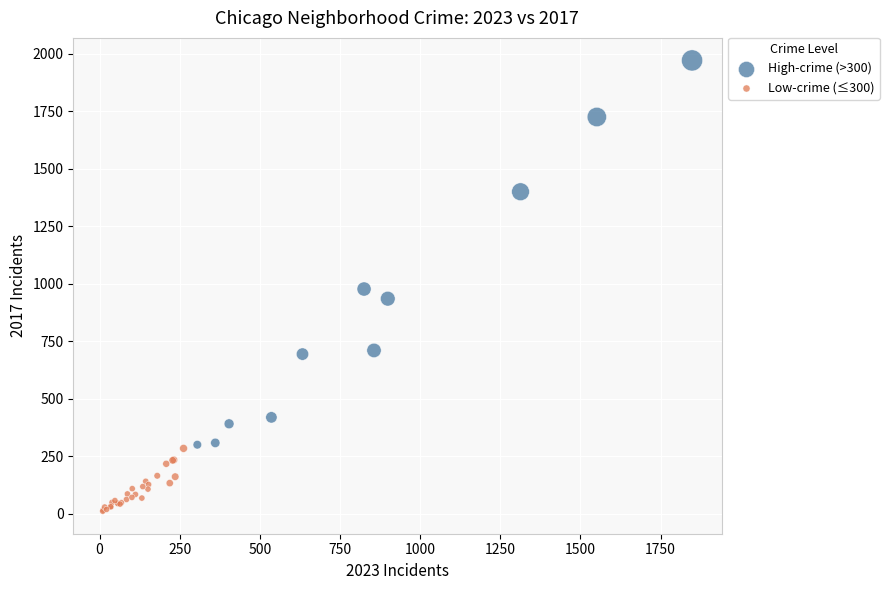

Which series has the largest Y range (max minus min)?

High-crime (>300)